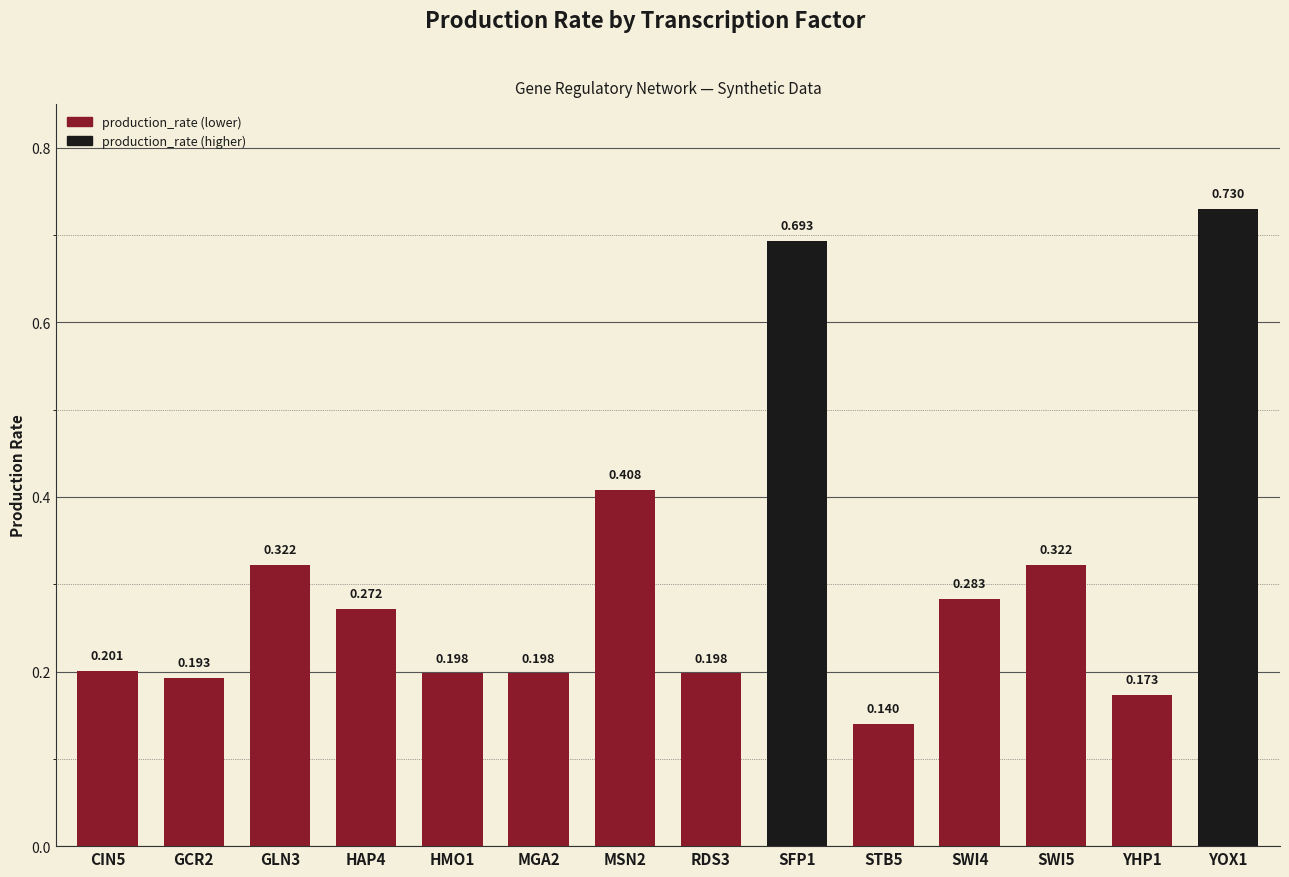

Reading left to right, transcribe all the data shown in this chart.

CIN5=0.2	GCR2=0.2	GLN3=0.3	HAP4=0.3	HMO1=0.2	MGA2=0.2	MSN2=0.4	RDS3=0.2	SFP1=0.7	STB5=0.1	SWI4=0.3	SWI5=0.3	YHP1=0.2	YOX1=0.7